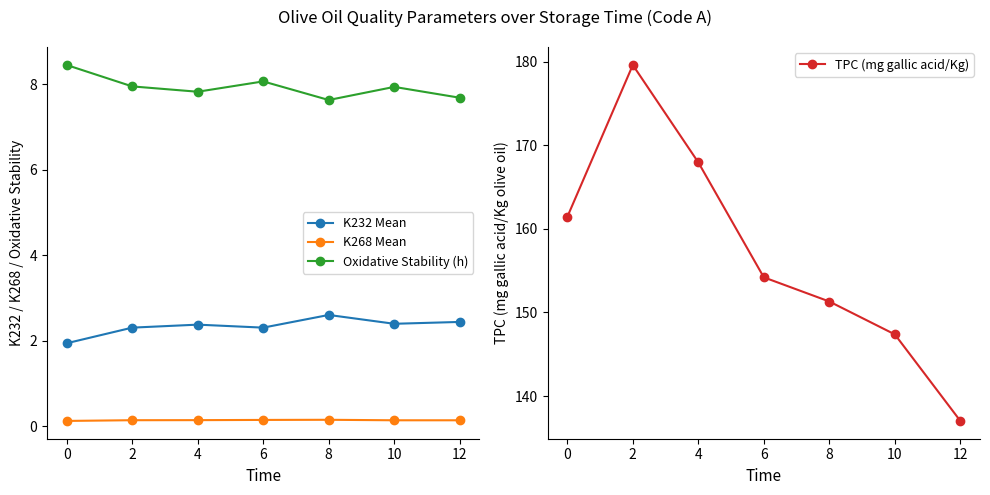

Reading left to right, what are all the values shown in this chart?

K232 Mean: 1.9	2.3	2.4	2.3	2.6	2.4	2.4
K268 Mean: 0.1	0.1	0.1	0.2	0.2	0.1	0.1
Oxidative Stability (h): 8.5	8.0	7.8	8.1	7.6	7.9	7.7
TPC (mg gallic acid/Kg): 161.4	179.6	167.9	154.2	151.3	147.4	137.0